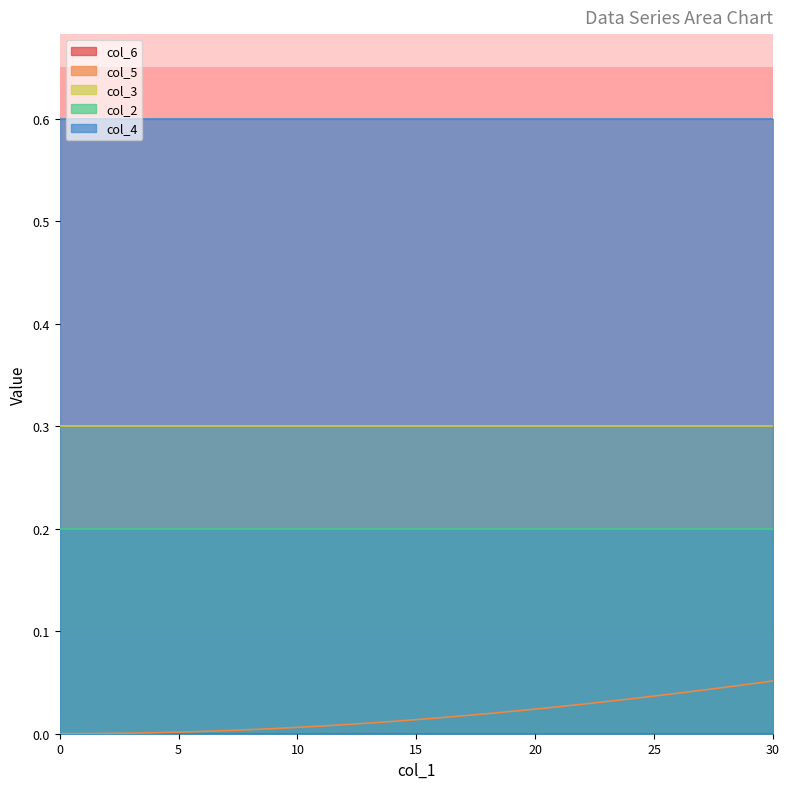

Which series has the largest total across all categories?

col_4